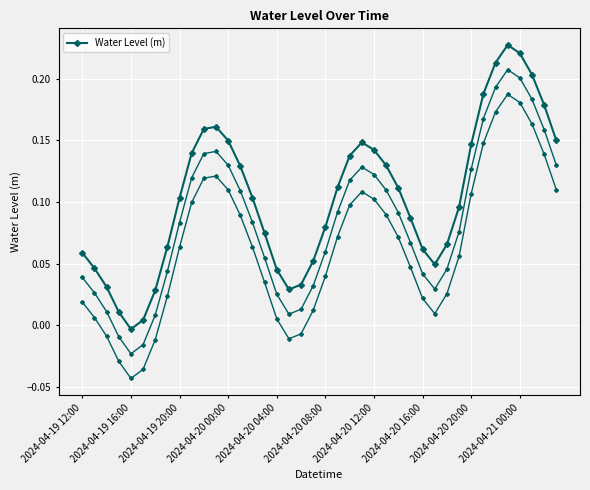

What is the difference between the values at 2024-04-20 16:00 and 12?

0.1